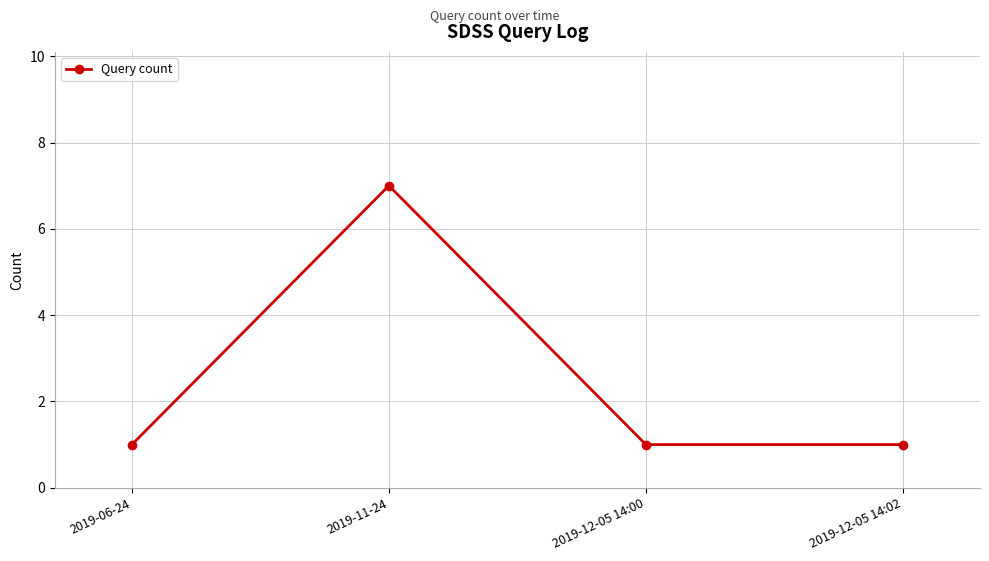

What position from the right is 2019-06-24?

4